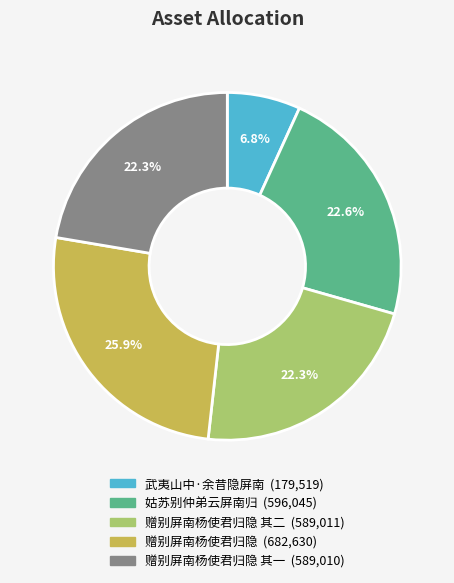

Is there a majority slice in this chart?

No